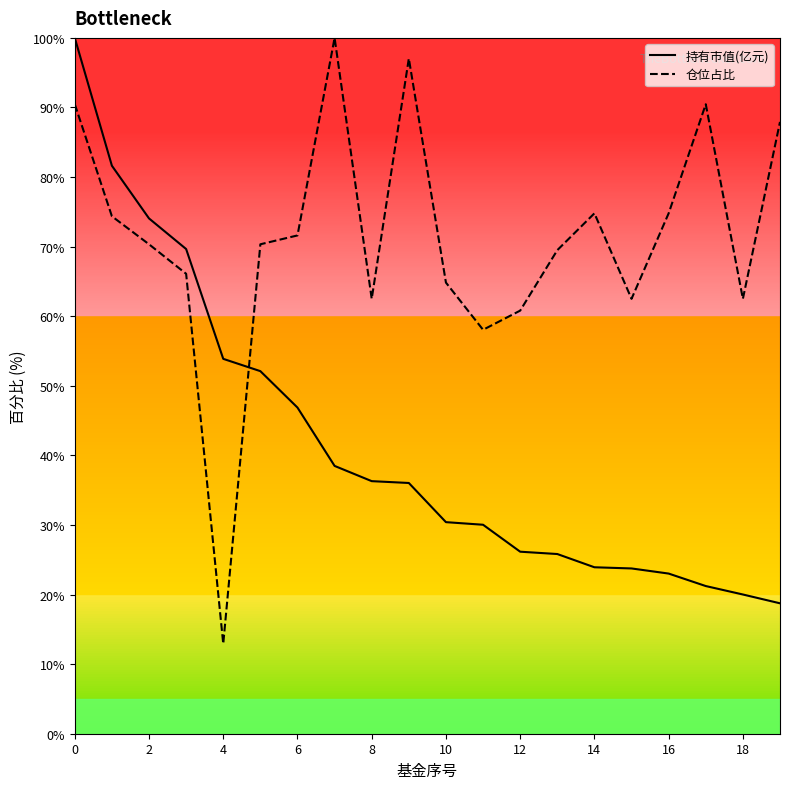

What is the difference between the maximum and second lowest values in the 仓位占比 series?

41.9